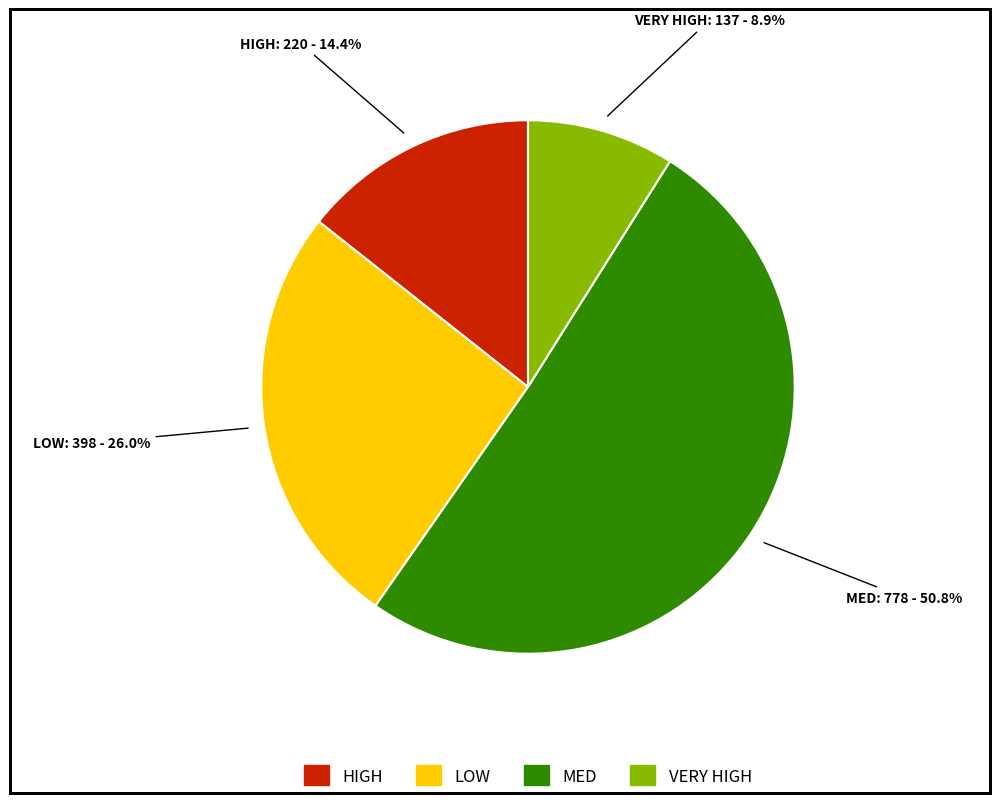

To the nearest percent, what percentage of the pie is VERY HIGH?

9%